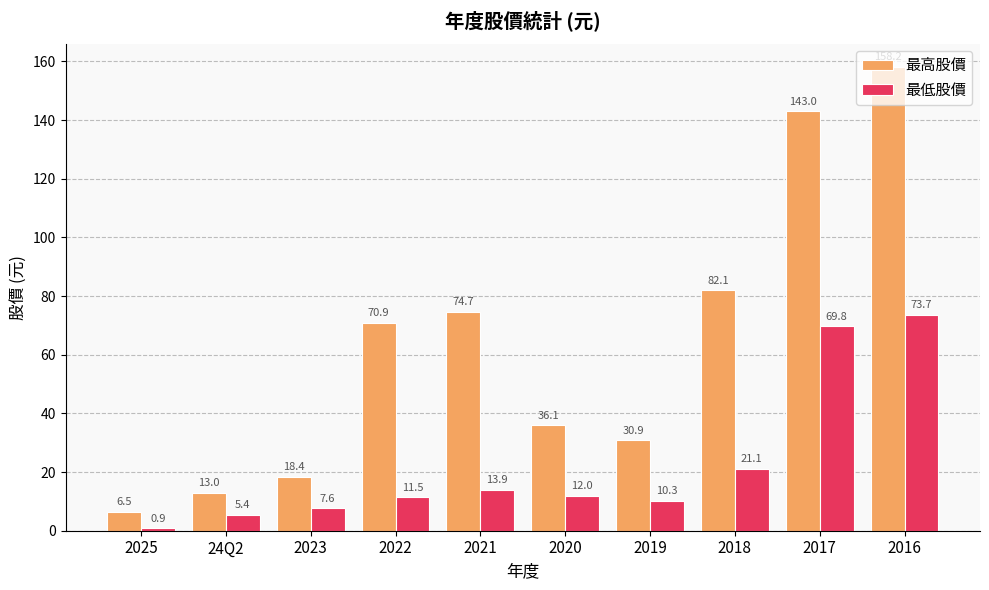

How many bars are there in each group?

2